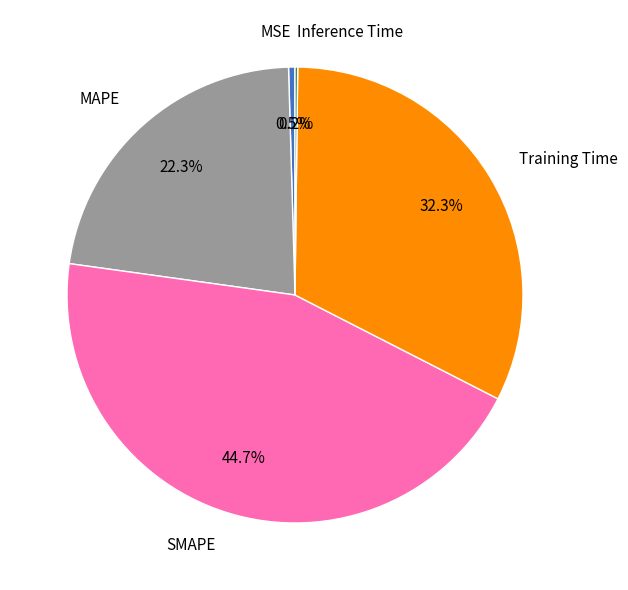

True or false: MSE accounts for 15% of the total.

False